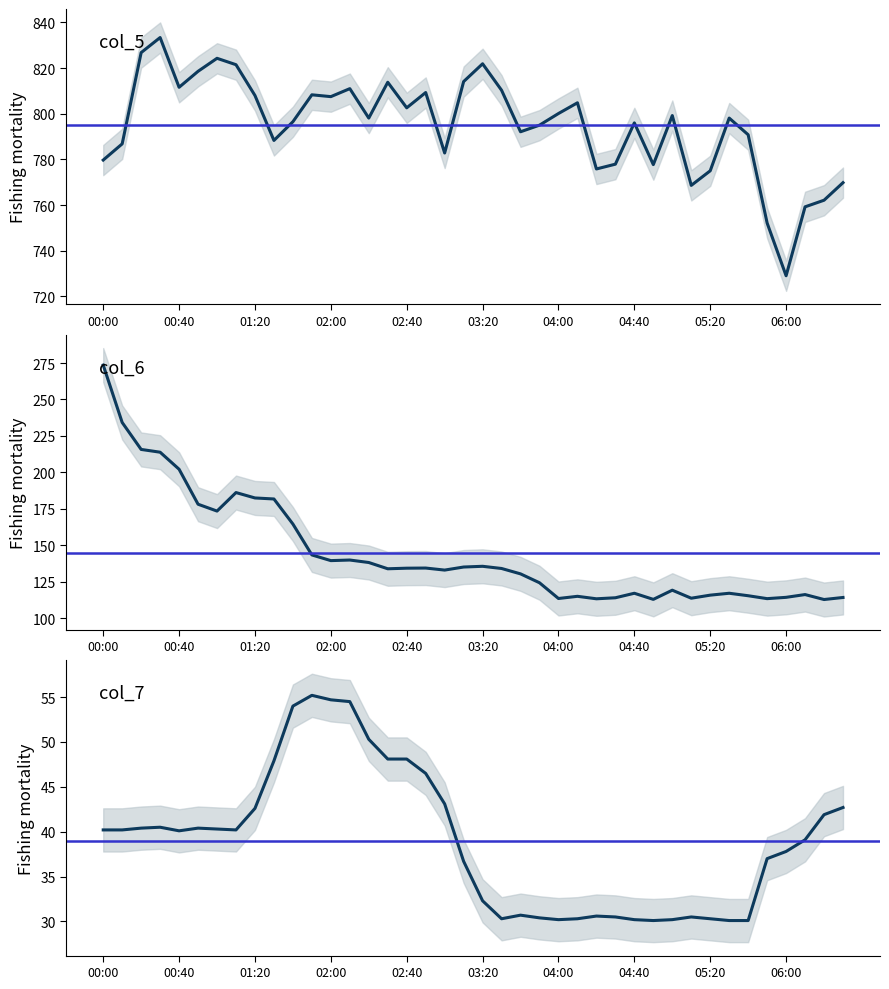

What is the total value across all series at 21?

974.6